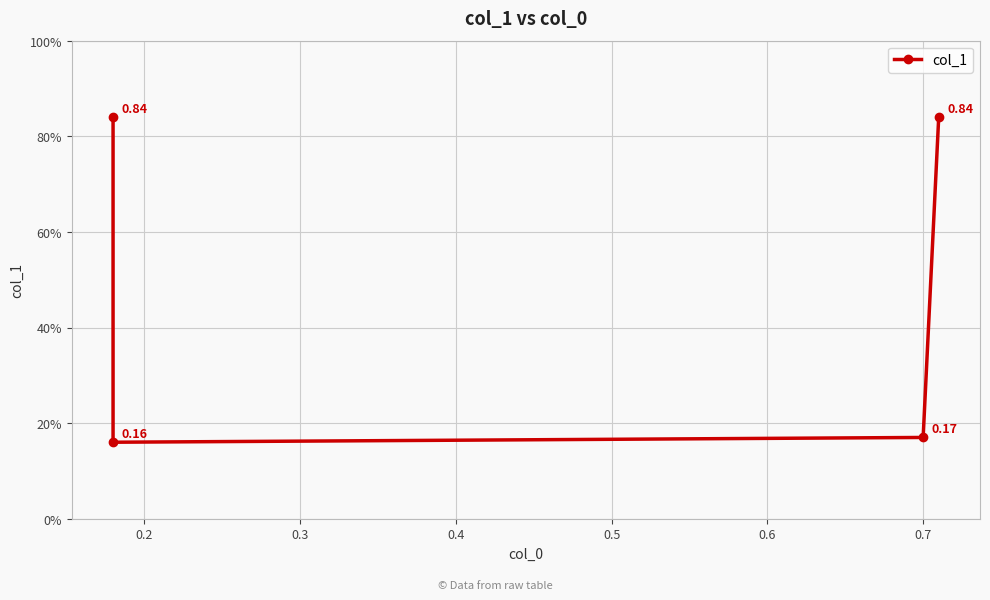

Reading left to right, list all the values displayed in this chart.

0.8	0.2	0.2	0.8